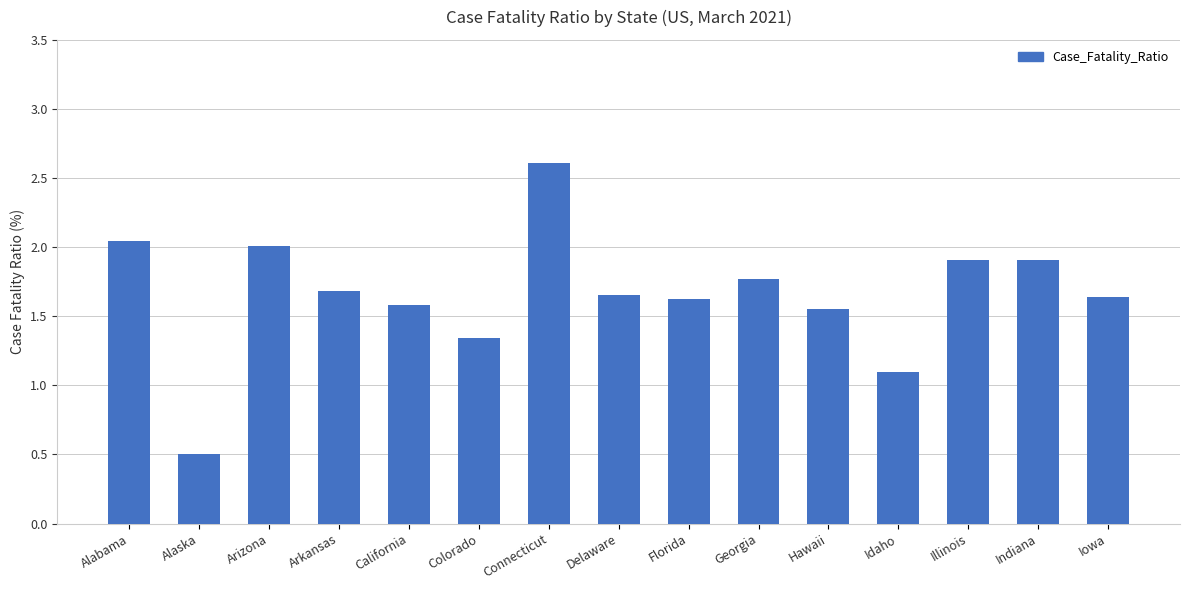

Does the chart contain any negative values?

No